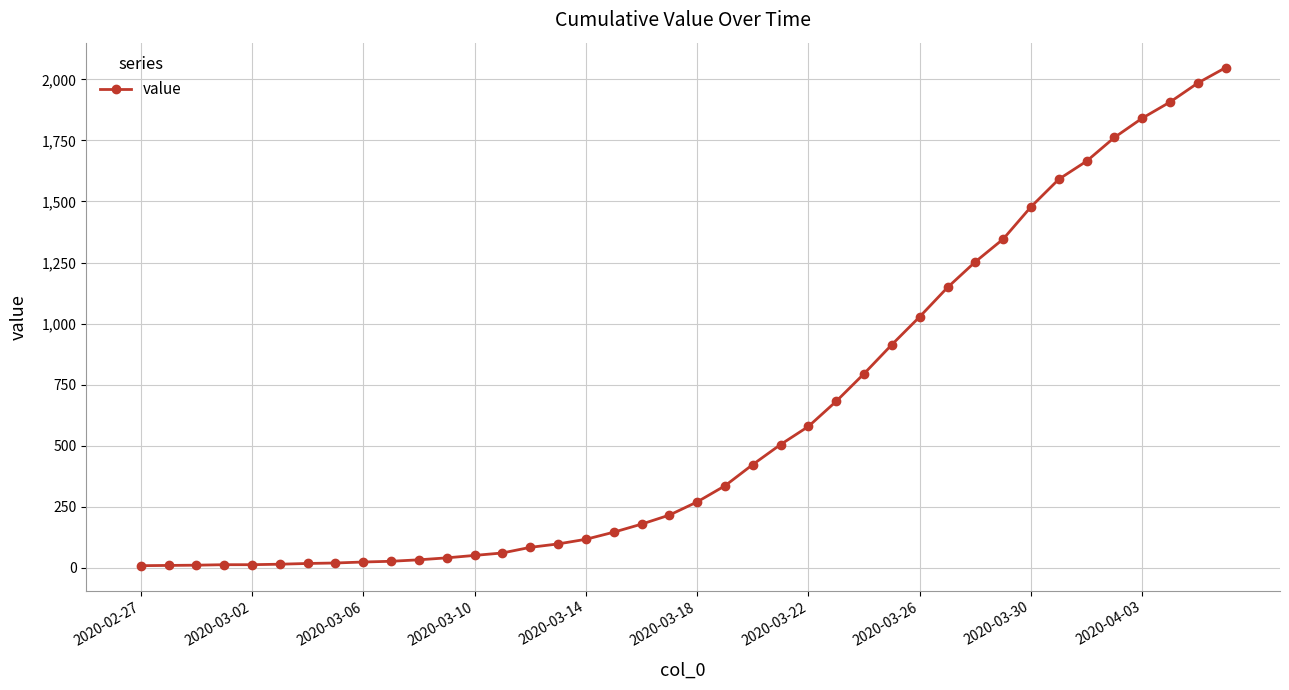

What is the average value?

619